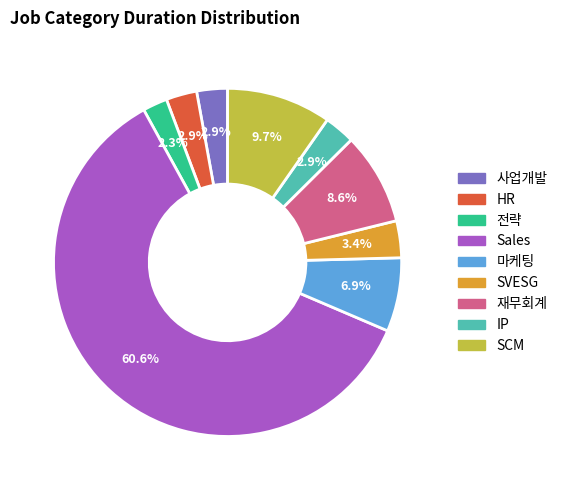

How many segments does this pie chart have?

9